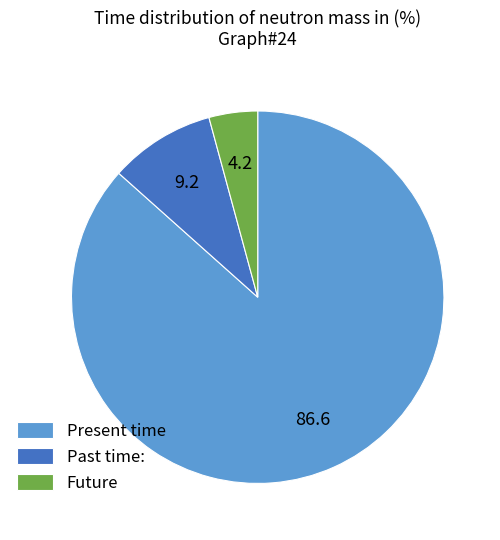

Which category has the biggest portion of the pie?

Present time